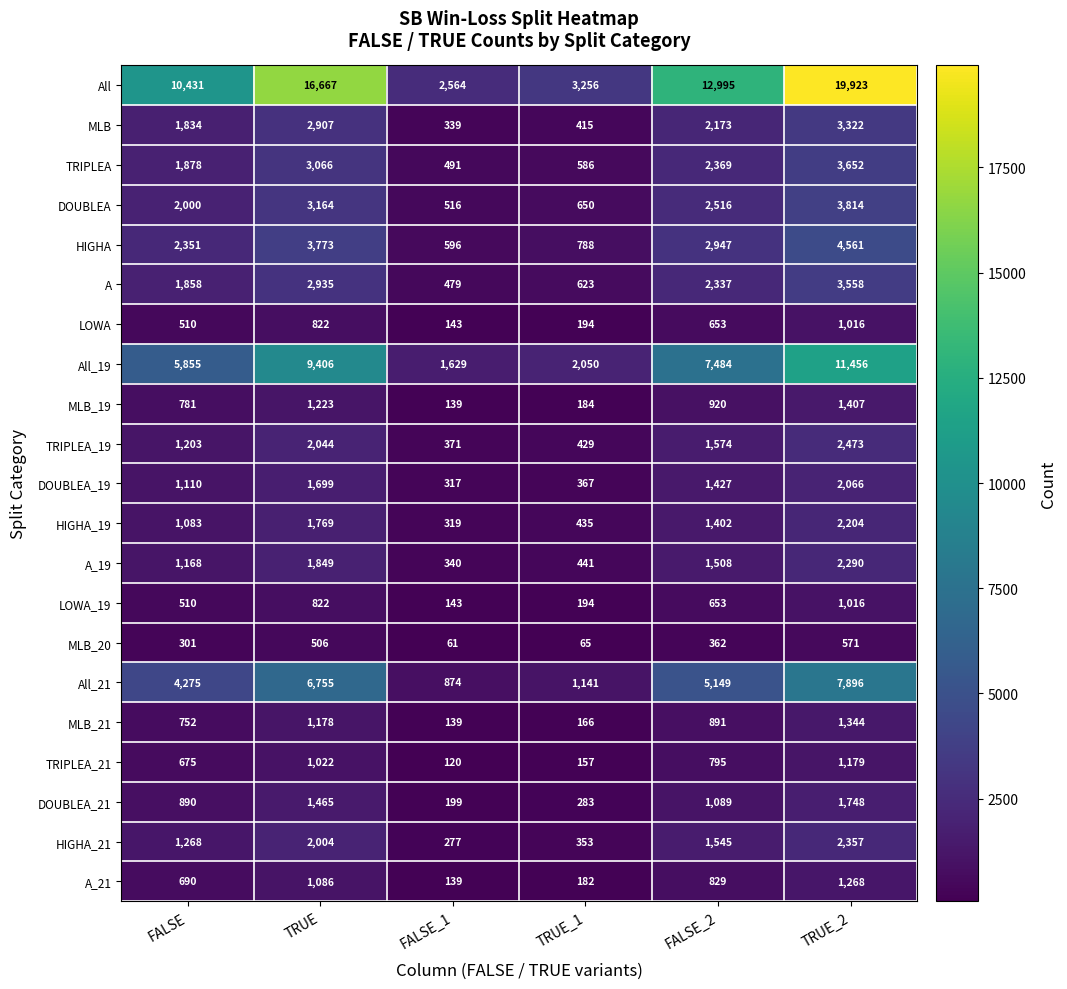

Is it true that TRIPLEA_21 equals 427 at TRUE?

False